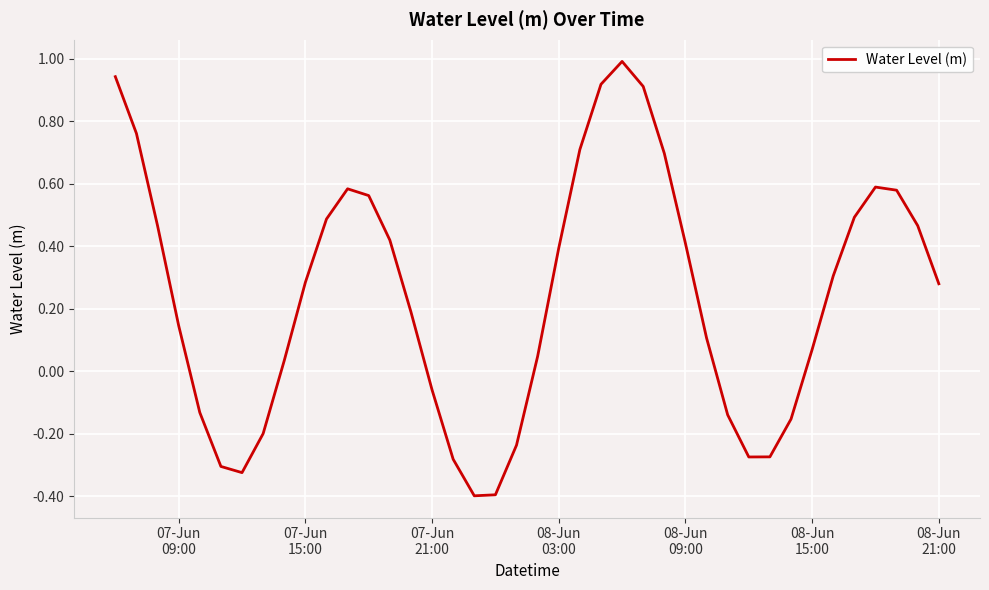

What is the minimum value shown in the chart?

-0.4